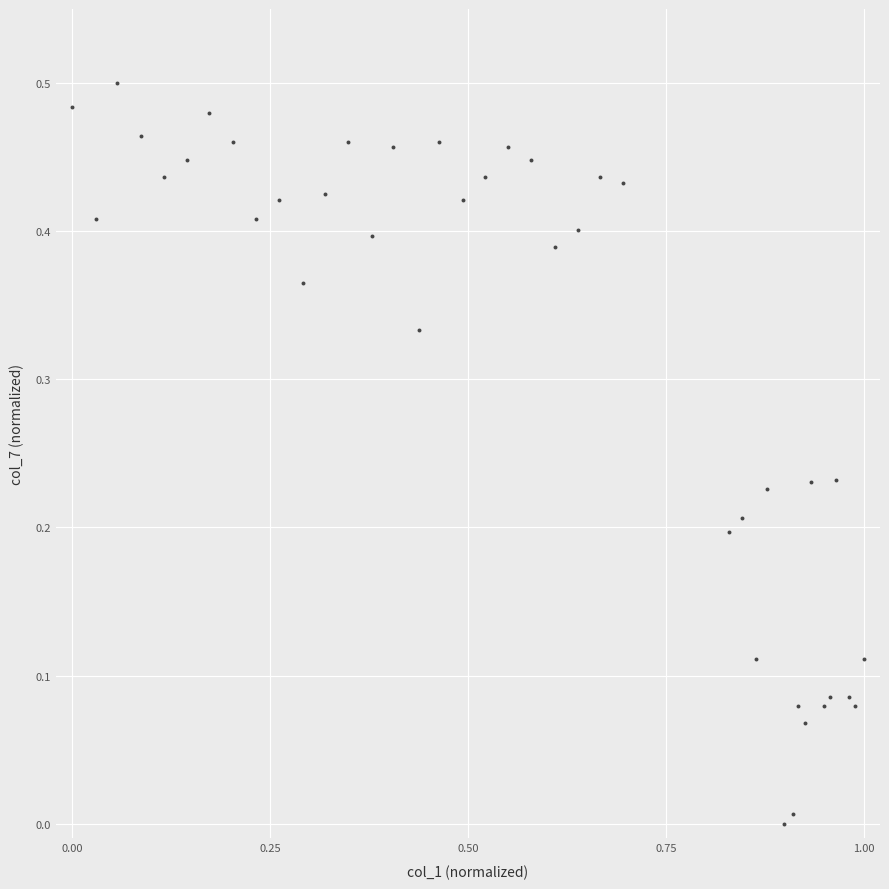

What is the range of X values (max minus min)?

1.0